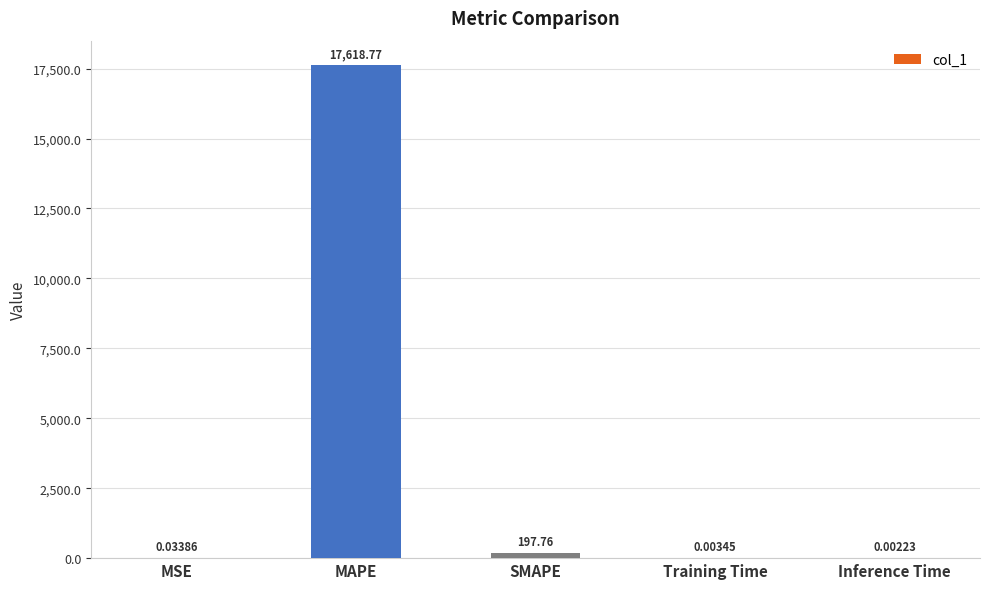

At which category does the chart reach its peak across all series?

MAPE